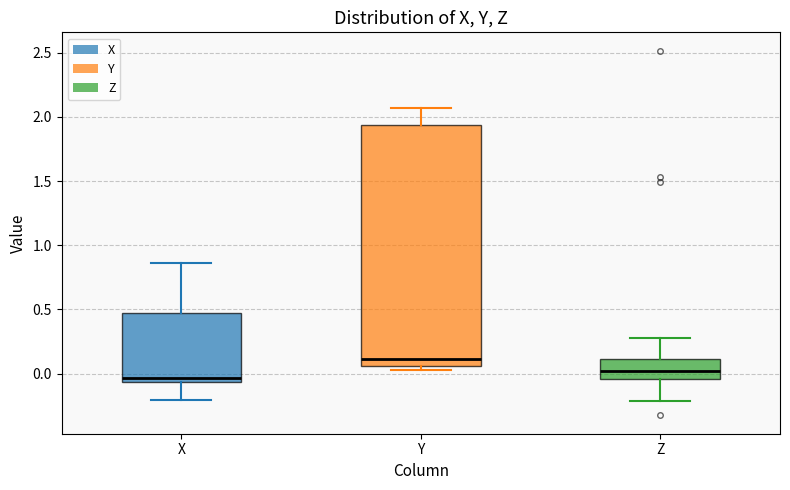

Reading left to right, read every box against the y-axis: the position of its median line, the range the box covers, and the ends of its whiskers. The values are not printed on the chart, so give them approximately, as read against the axis.

X: median -0.05 (just above the box's lower edge), box -0.05 to 0.45, whiskers -0.20 to 0.85
Y: median 0.10, box 0.05 to 1.95, whiskers 0.05 (just below the box's lower edge) to 2.05
Z: median 0.00, box -0.05 to 0.10, whiskers -0.20 to 0.30